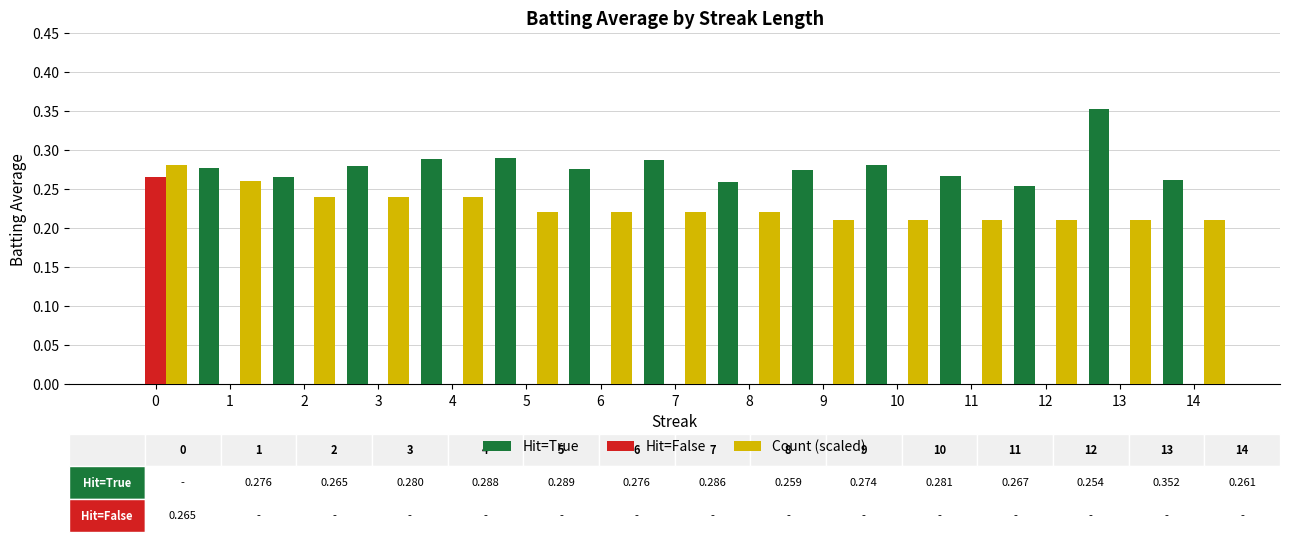

Between 11 and 13, which series saw the biggest shift?

Hit=True